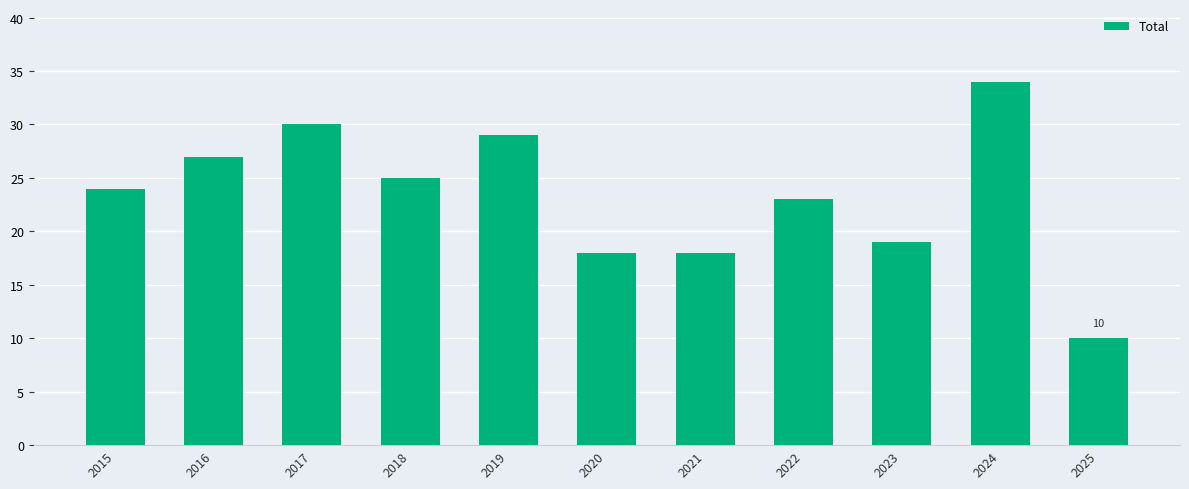

What is the sum of the values at 2022 and 2016?

50